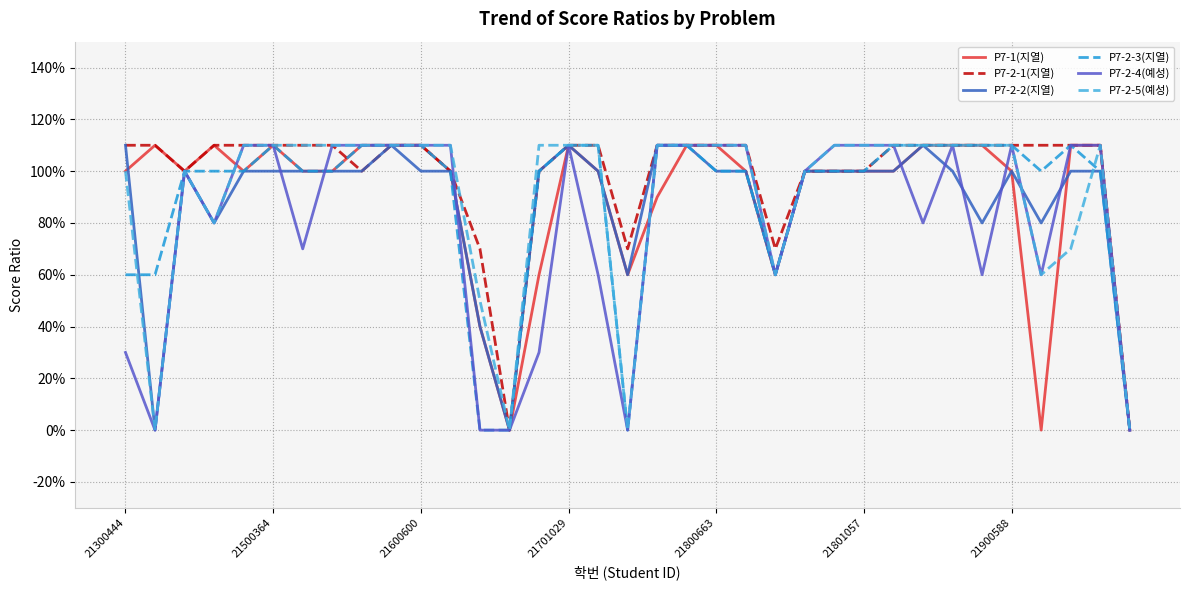

True or false: P7-2-5(예성) and P7-2-3(지열) cross at least once.

True